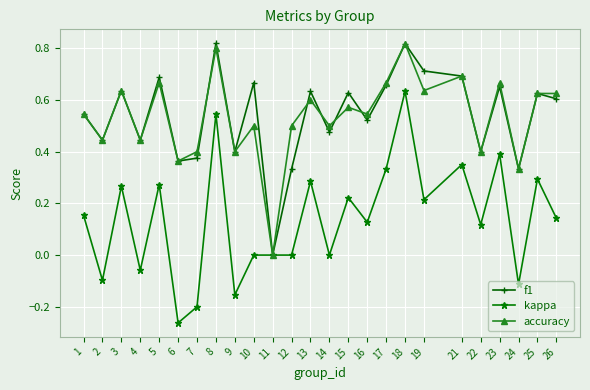

At which category does accuracy reach its first local peak?

3